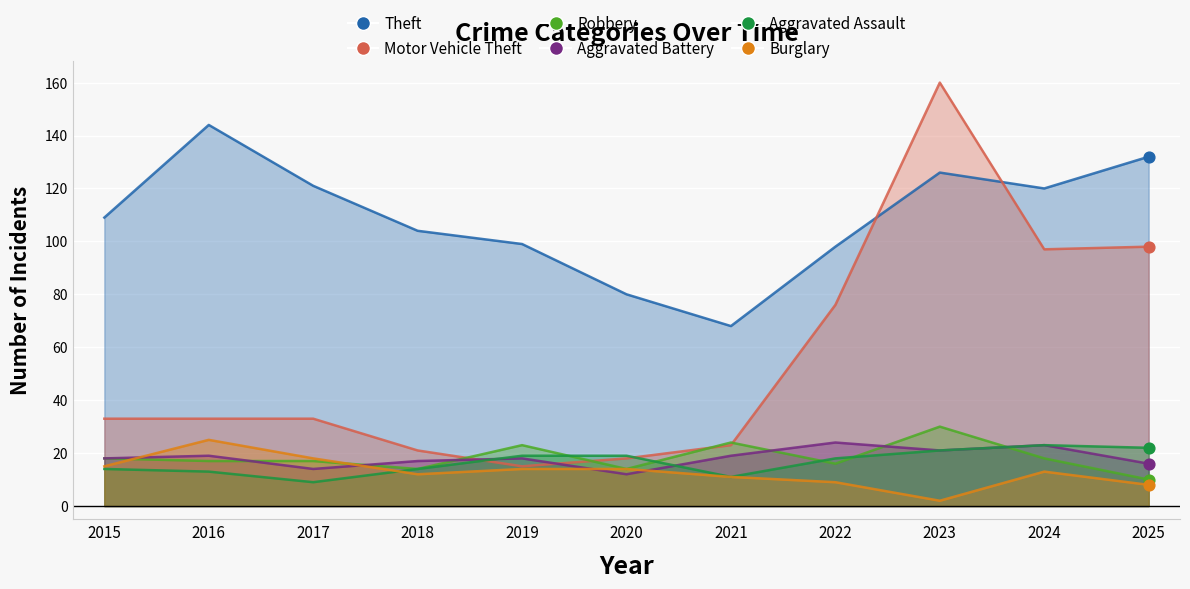

Which series contains the lowest Y value?

Burglary